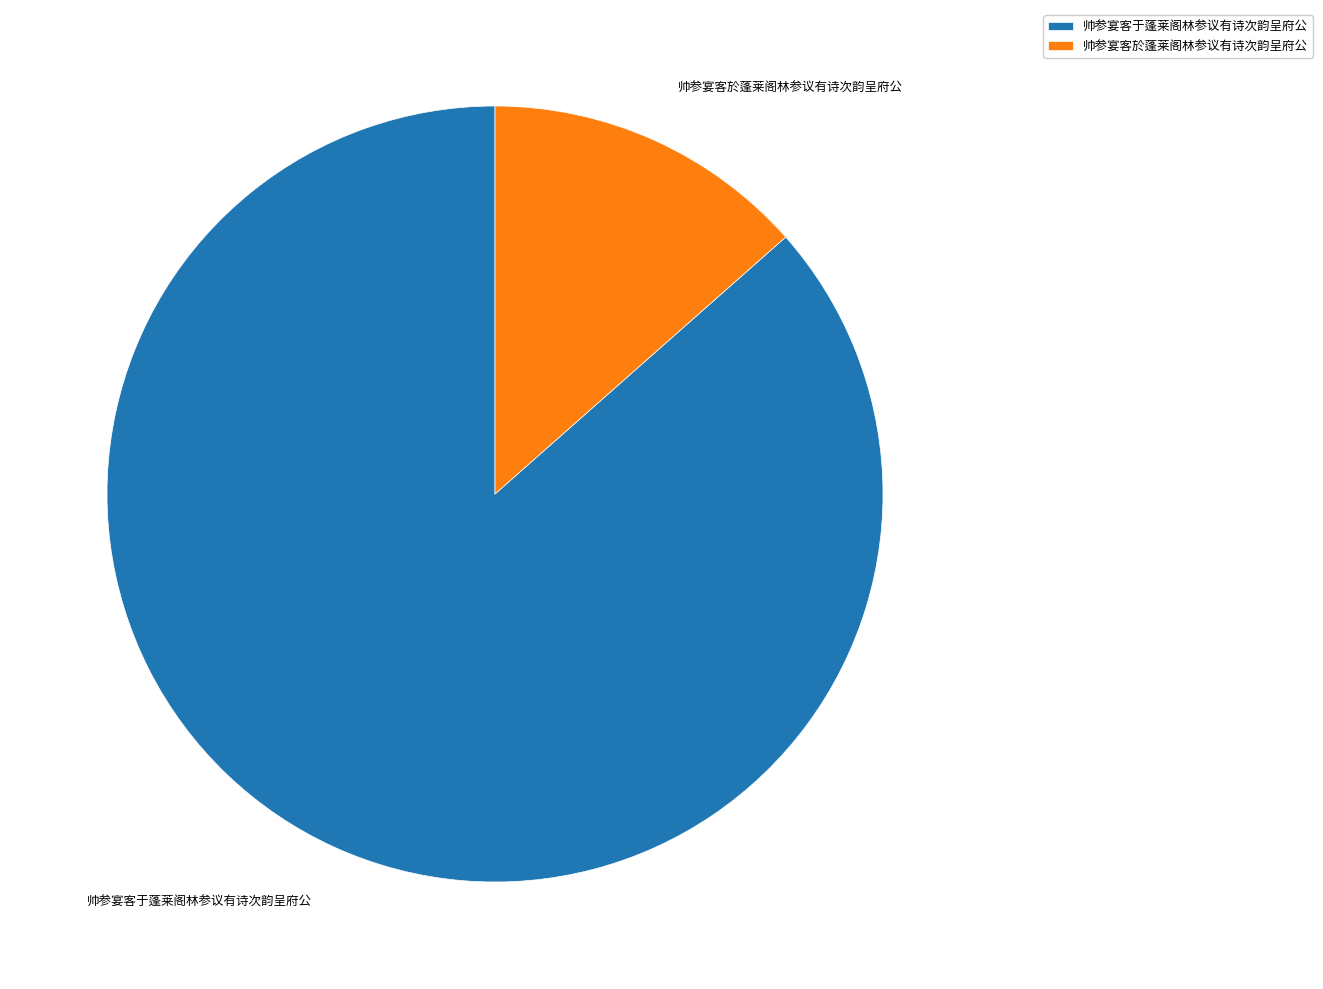

Does 帅参宴客于蓬莱阁林参议有诗次韵呈府公 represent more than half of the total?

Yes